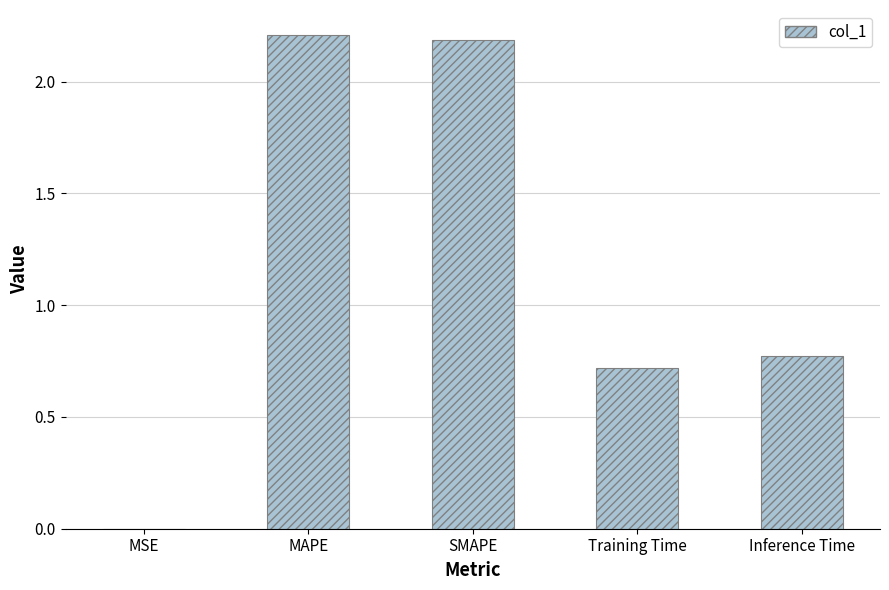

What is the average value?

1.2